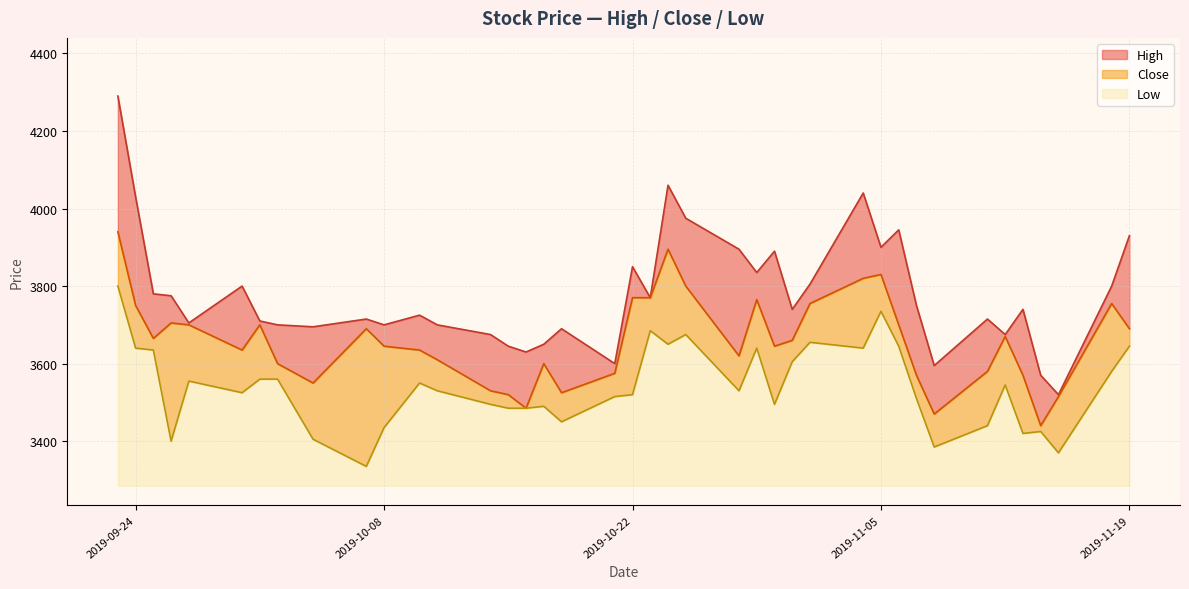

The value of Low at 2019-11-05 is 450. True or false?

True